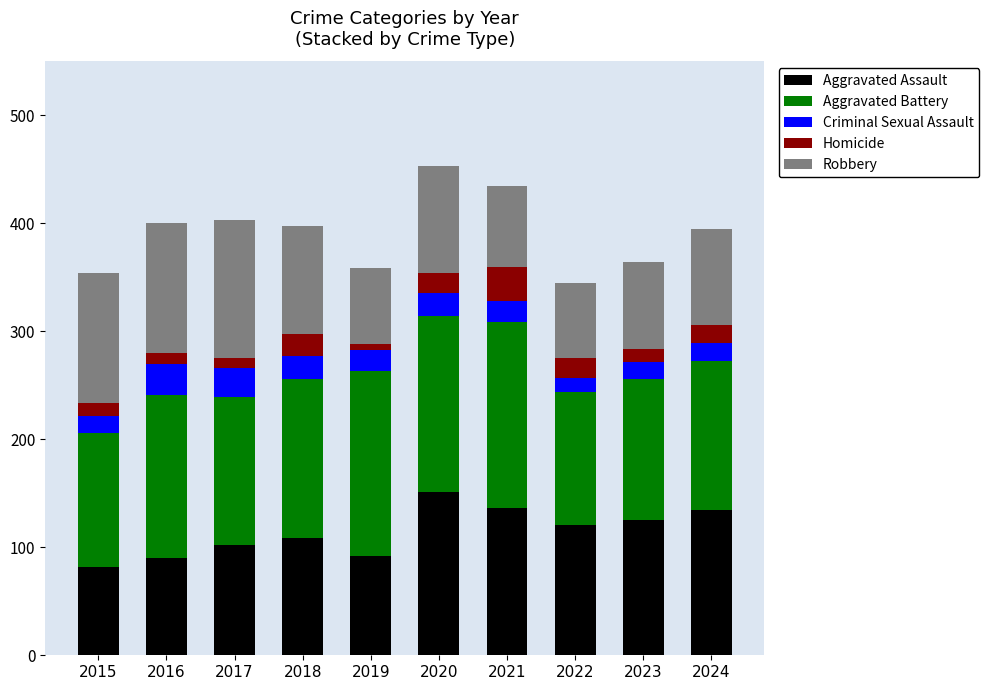

What is the maximum value for Aggravated Assault?

151